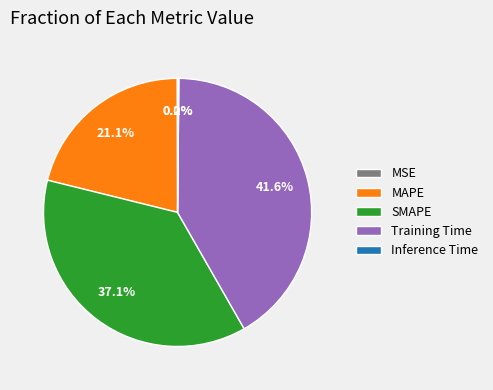

The SMAPE slice represents 47% of the pie. True or false?

False